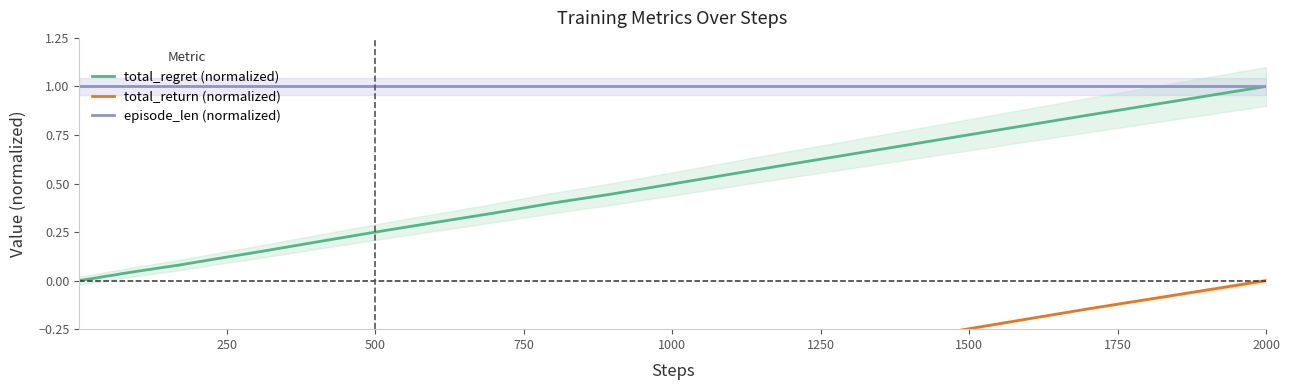

How many interior local peaks does the total_return (normalized) series have?

2